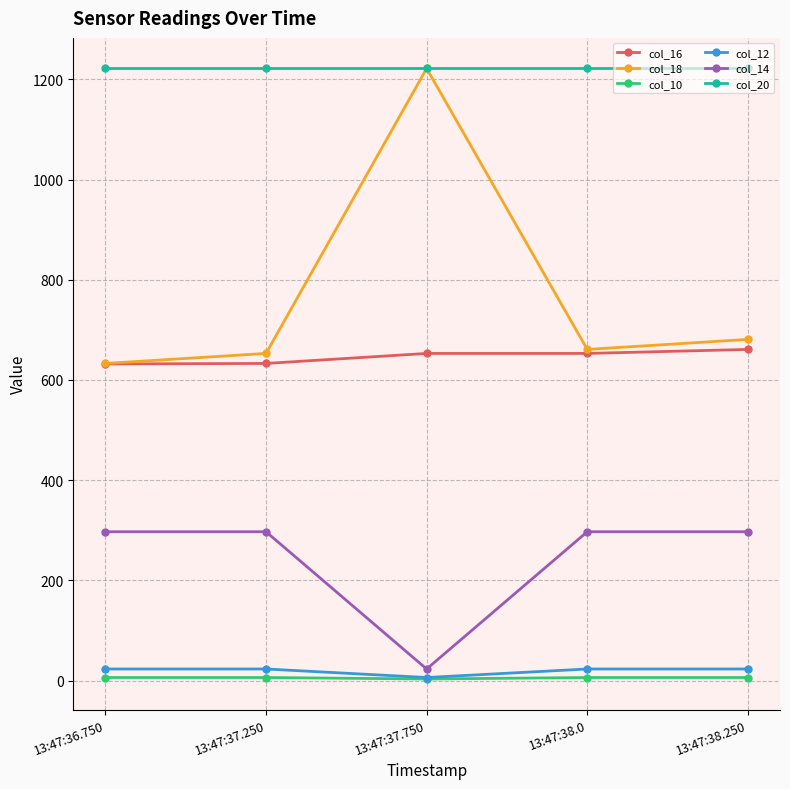

True or false: col_10 has a value of 6 at 13:47:37.250.

True